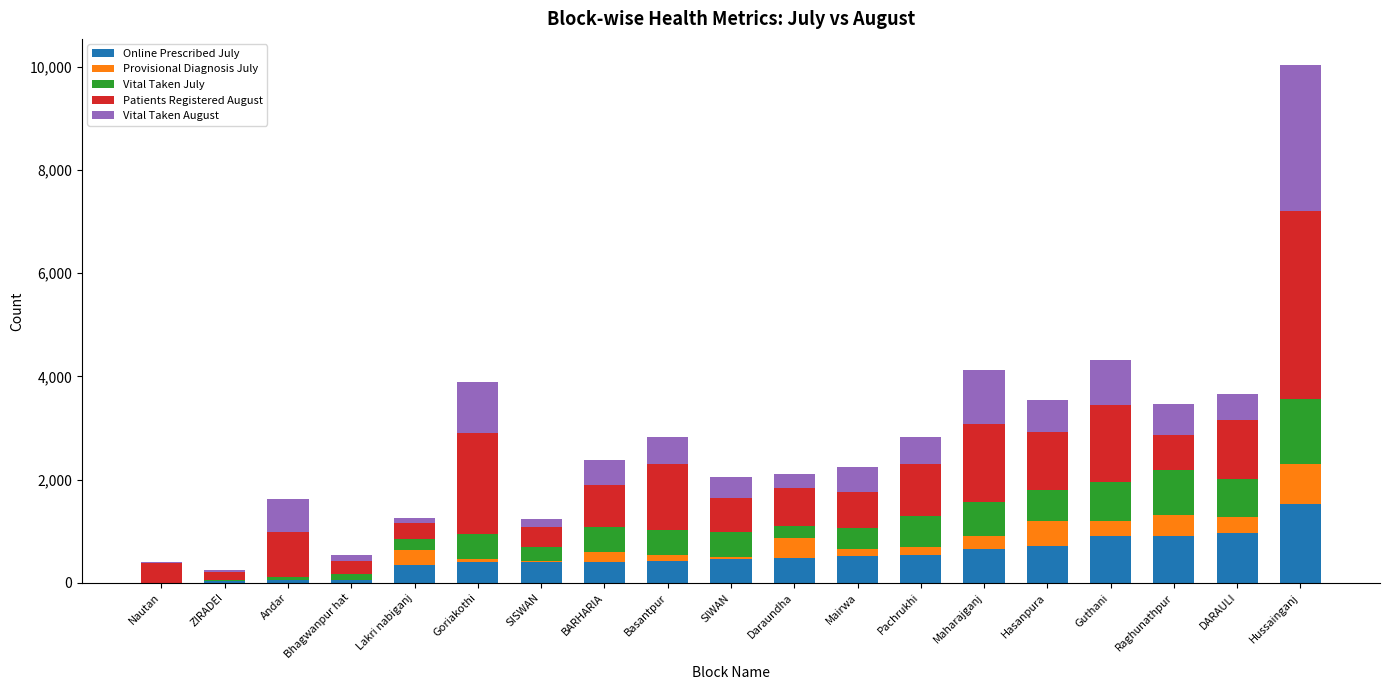

At which label does Online Prescribed July reach its peak?

Hussainganj